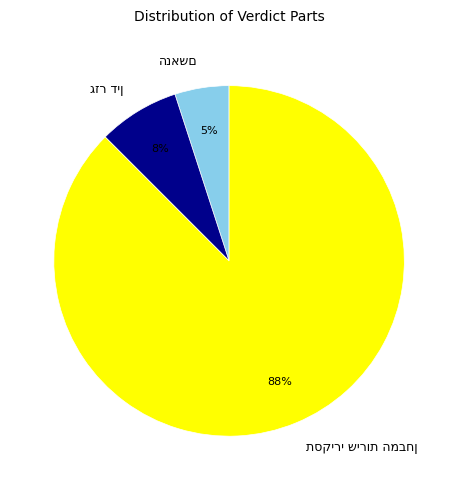

Is there a majority slice in this chart?

Yes